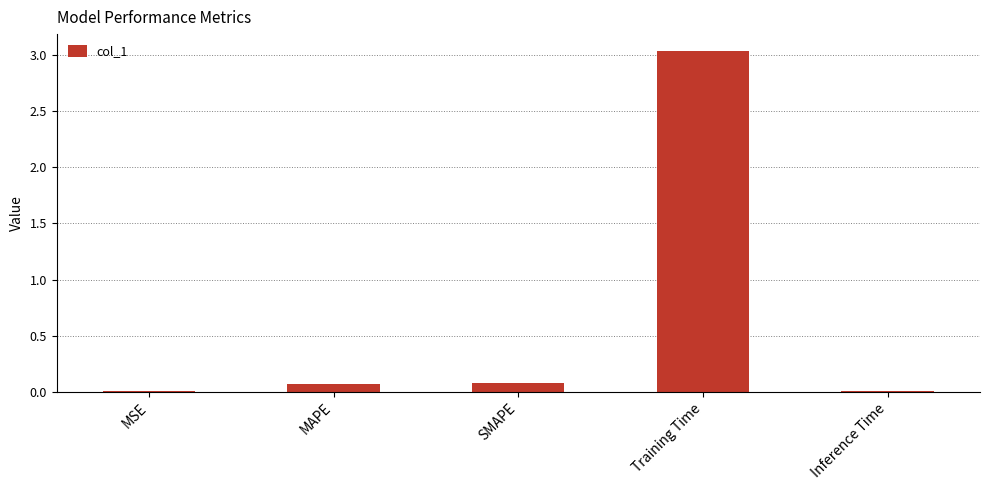

True or false: the data shows 0.0 at MSE.

True